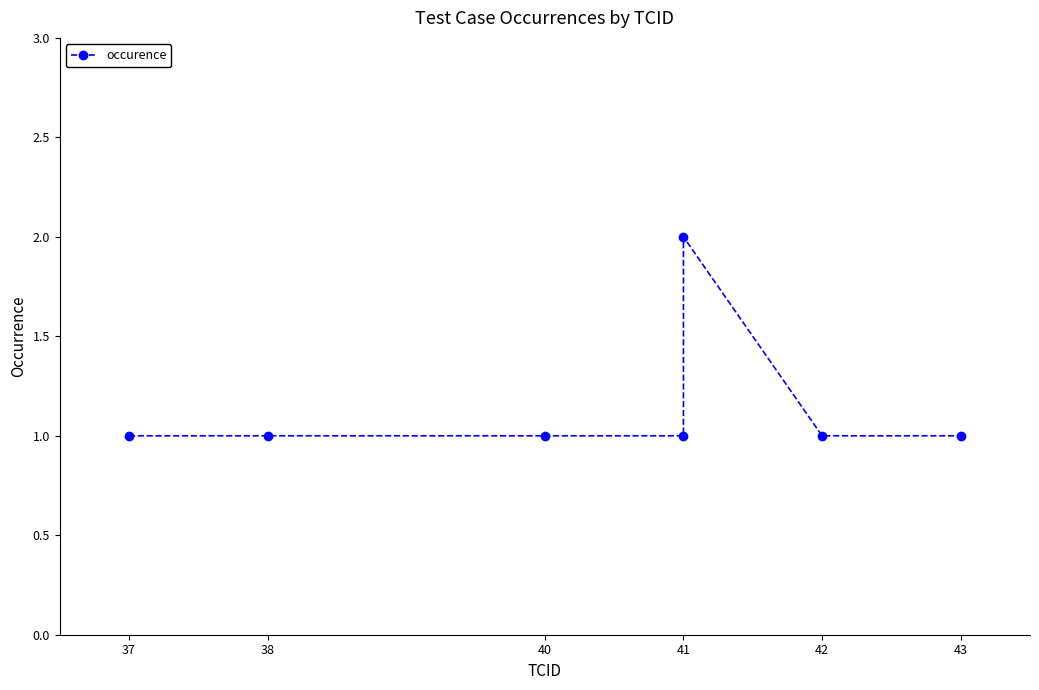

How many points are higher than both their immediate neighbors (excluding endpoints)?

1